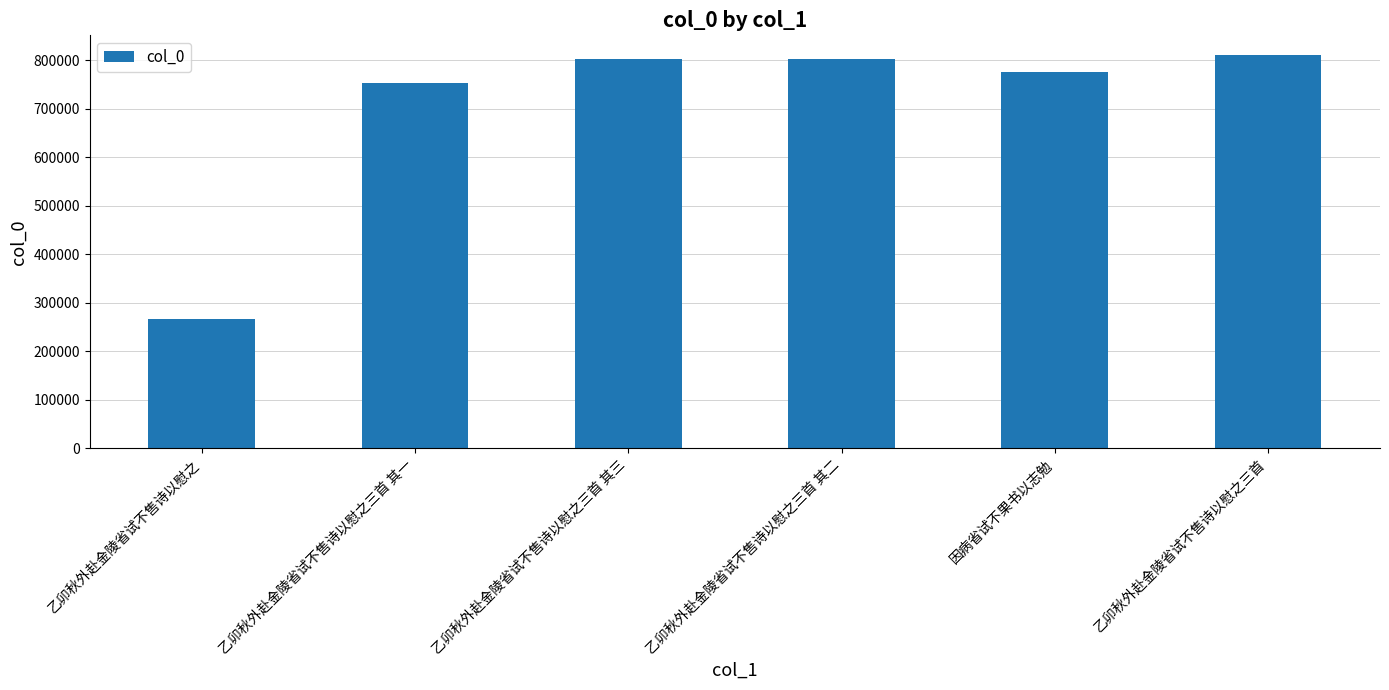

Where does the data first go above 802136?

乙卯秋外赴金陵省试不售诗以慰之三首 其三